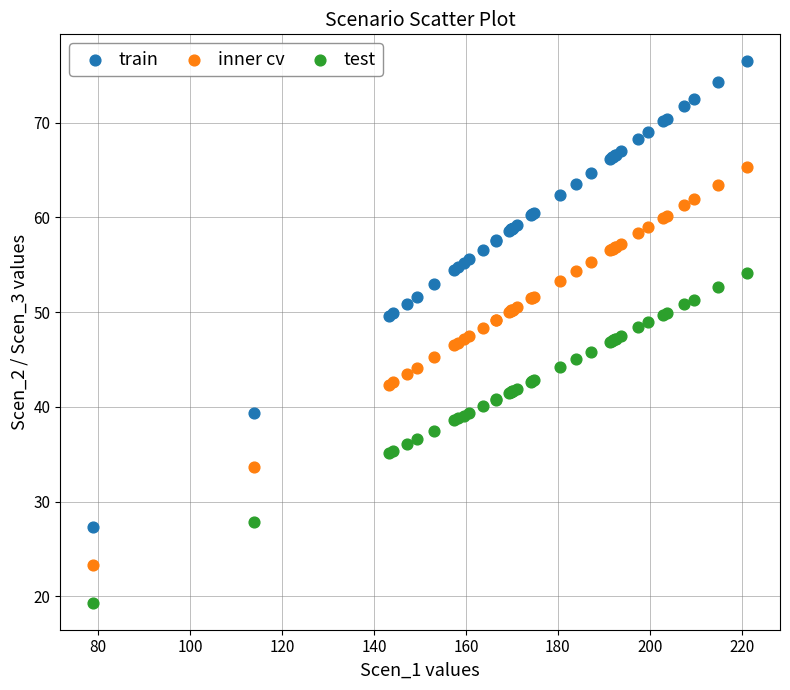

Which series reaches the minimum Y coordinate?

test